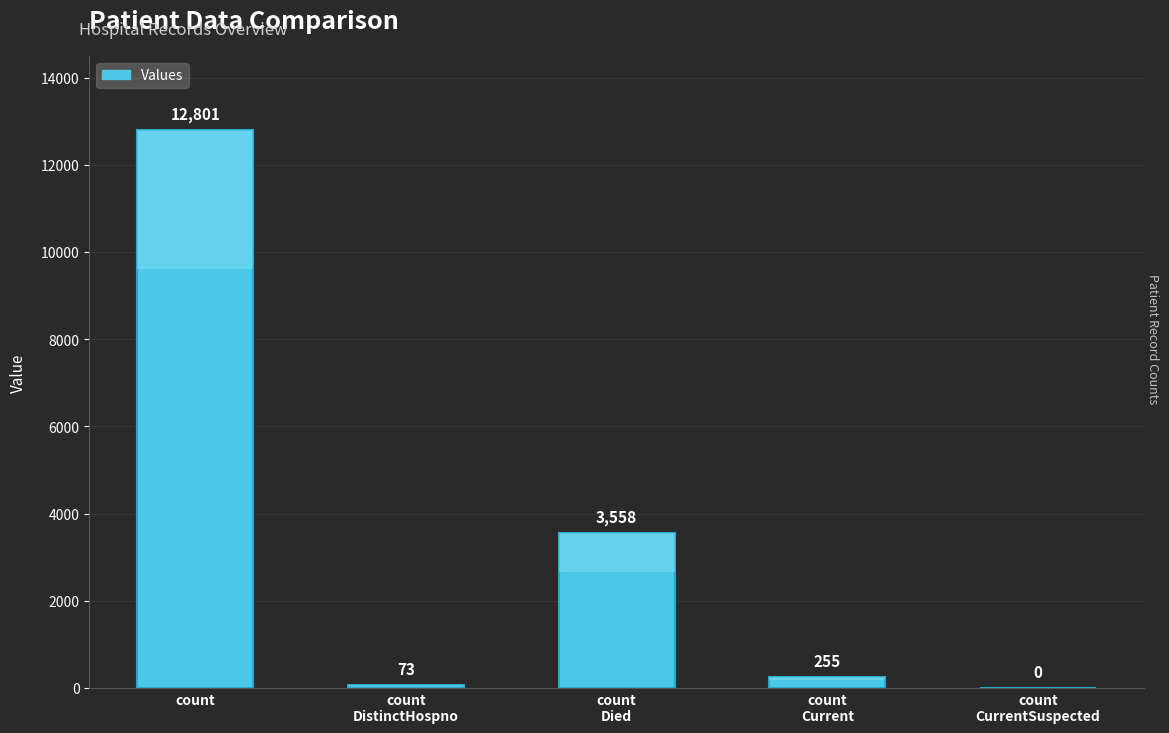

What is the average value?

3337